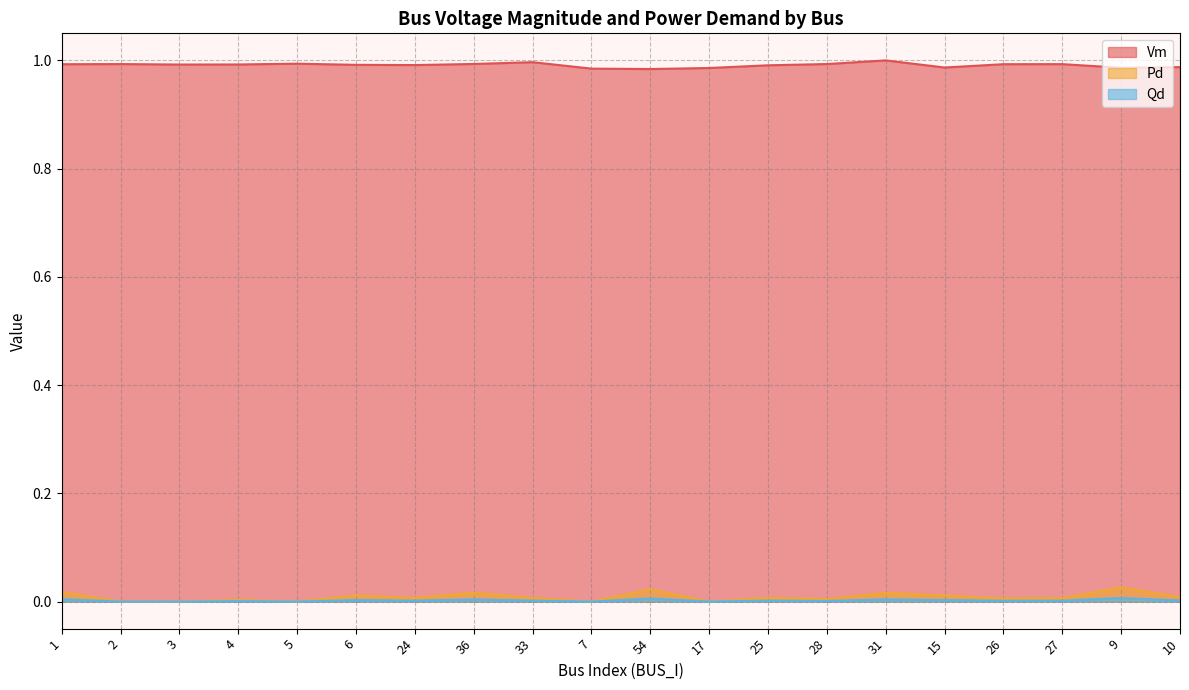

Reading left to right, list all the values displayed in this chart.

Vm: 1.0	1.0	1.0	1.0	1.0	1.0	1.0	1.0	1.0	1.0	1.0	1.0	1.0	1.0	1.0	1.0	1.0	1.0	1.0	1.0
Pd: 0.0	0.0	0.0	0.0	0.0	0.0	0.0	0.0	0.0	0.0	0.0	0.0	0.0	0.0	0.0	0.0	0.0	0.0	0.0	0.0
Qd: 0.0	0.0	0.0	0.0	0.0	0.0	0.0	0.0	0.0	0.0	0.0	0.0	0.0	0.0	0.0	0.0	0.0	0.0	0.0	0.0